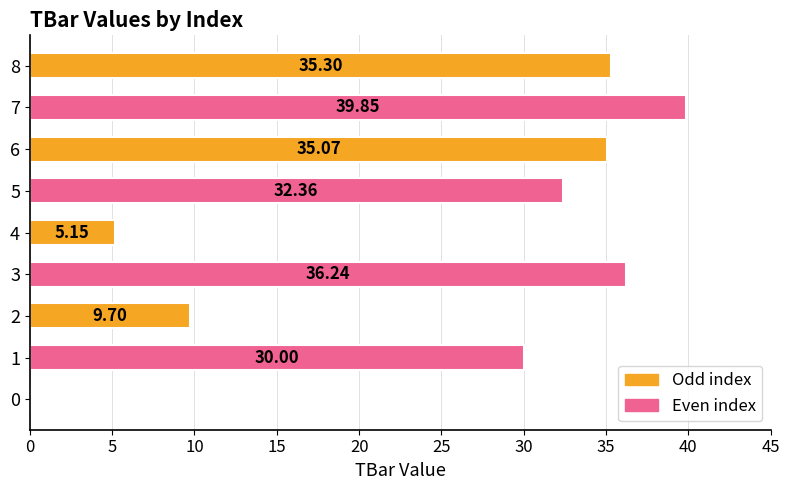

What is the sum of the values at 1 and 2?

39.7